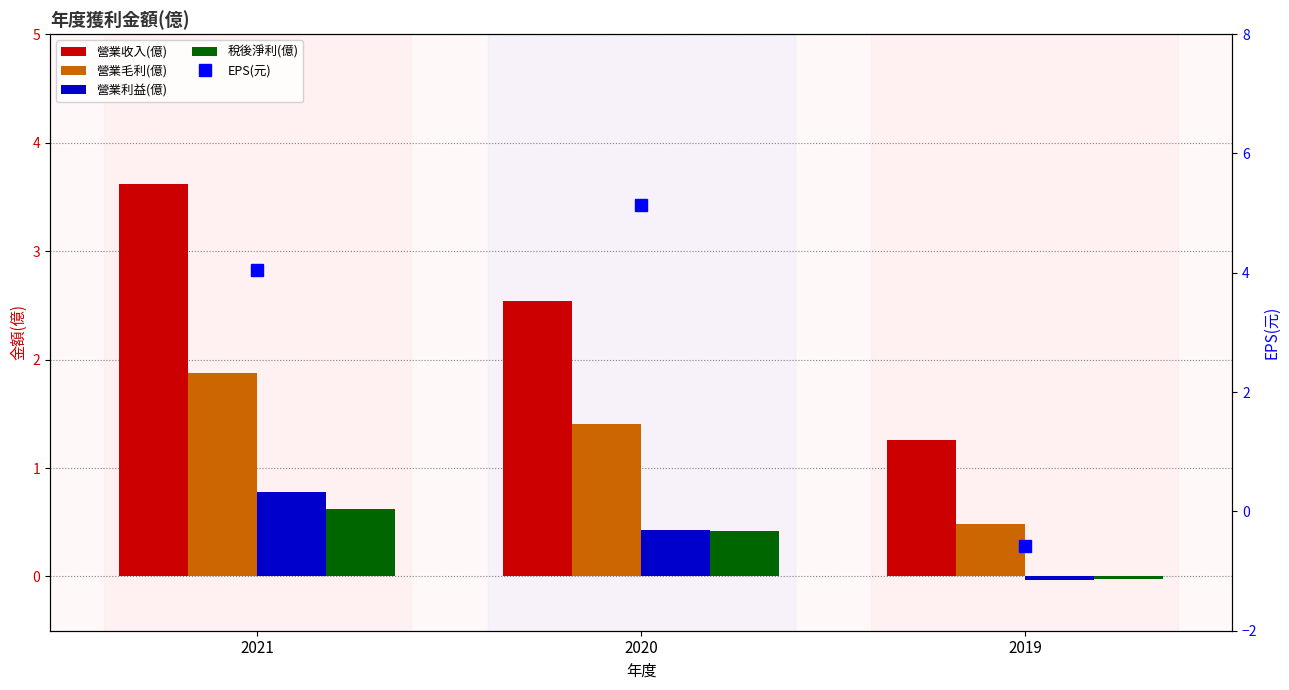

At which label is 營業毛利(億) closest to 1?

2020